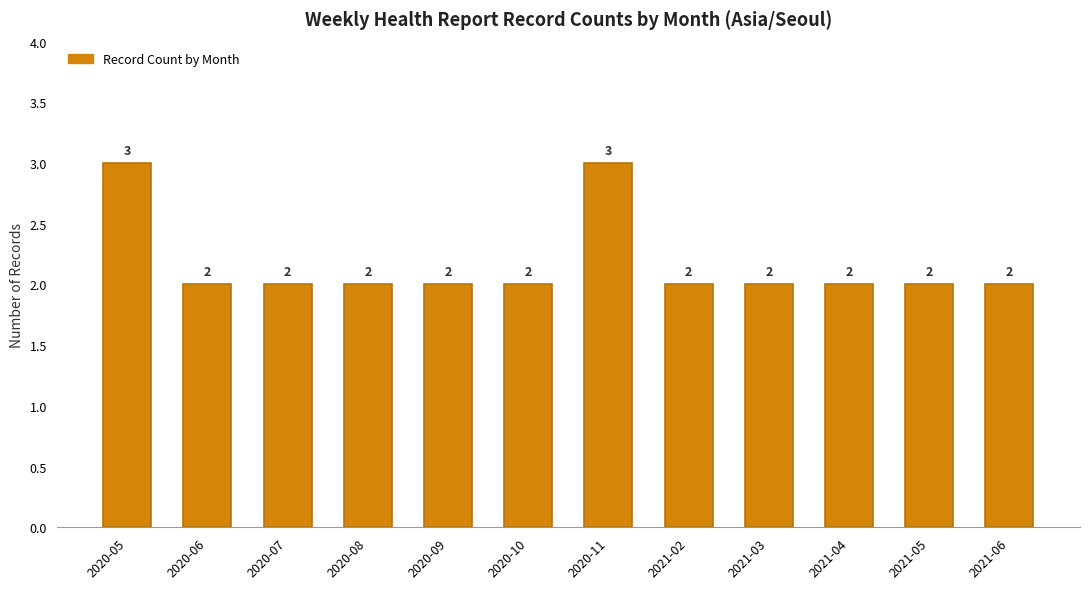

True or false: the data shows 5 at 2020-11.

False